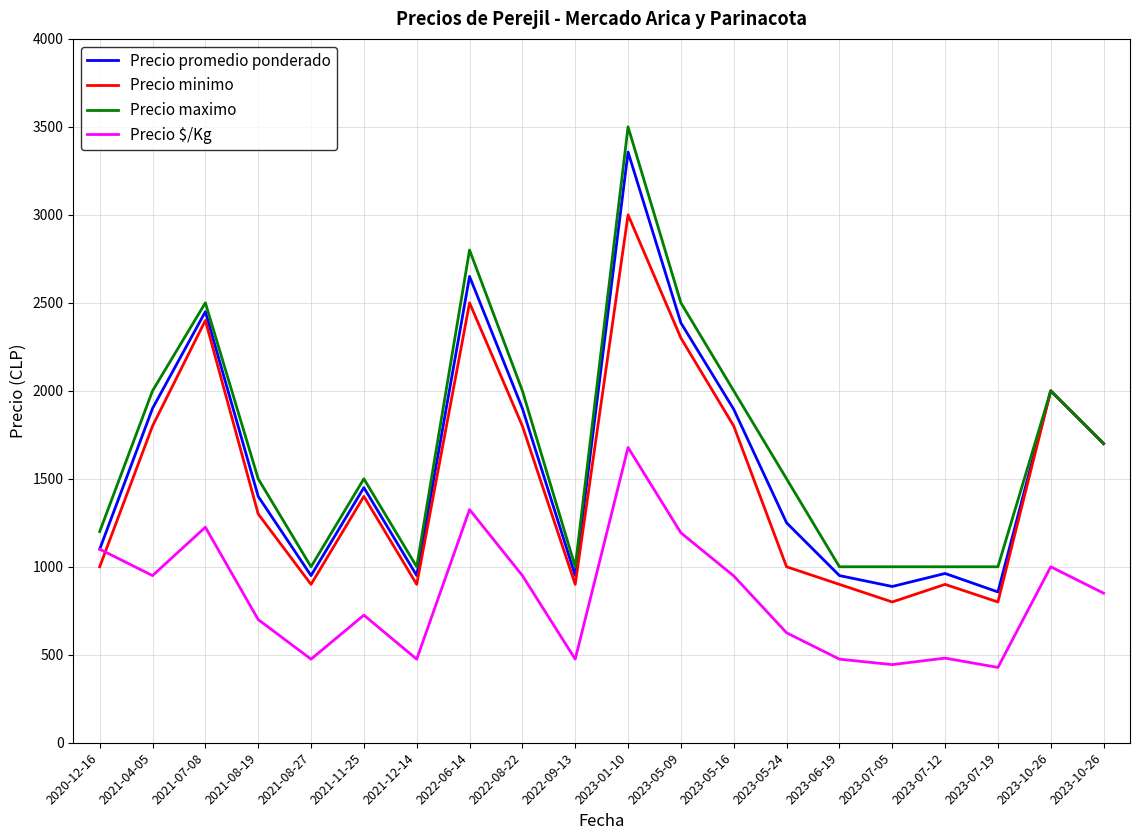

Rank the series by their maximum value, from highest to lowest.

Precio maximo, Precio promedio ponderado, Precio minimo, Precio $/Kg